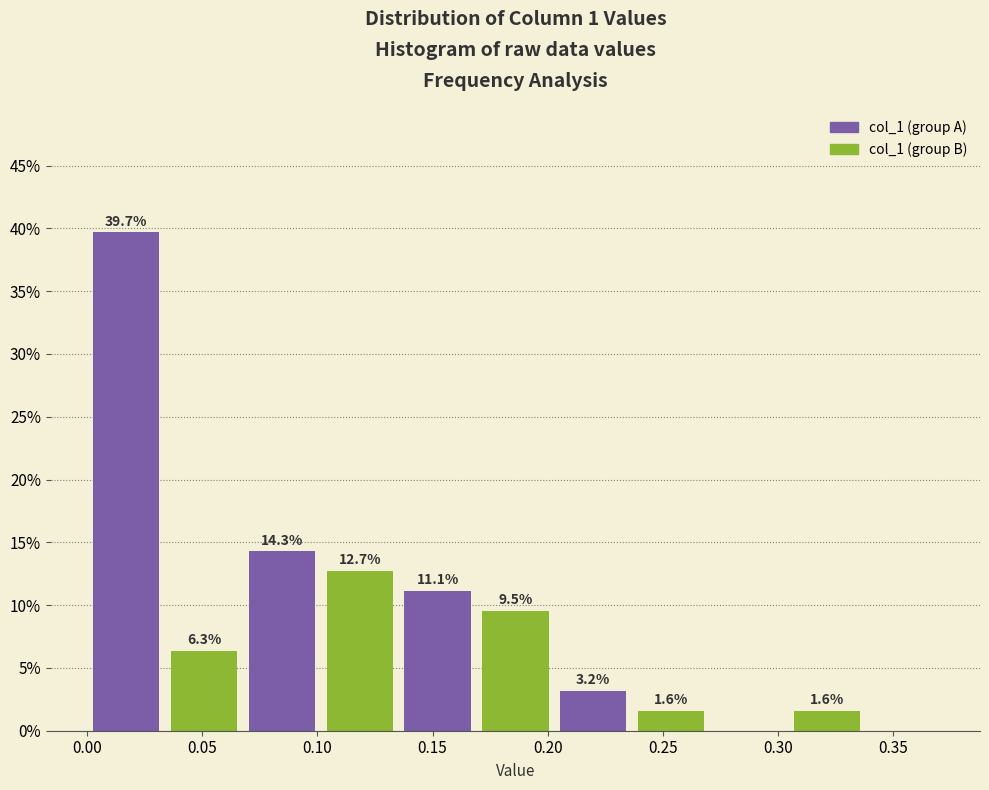

Which range on the x-axis has the tallest bar?

0.000 to 0.035